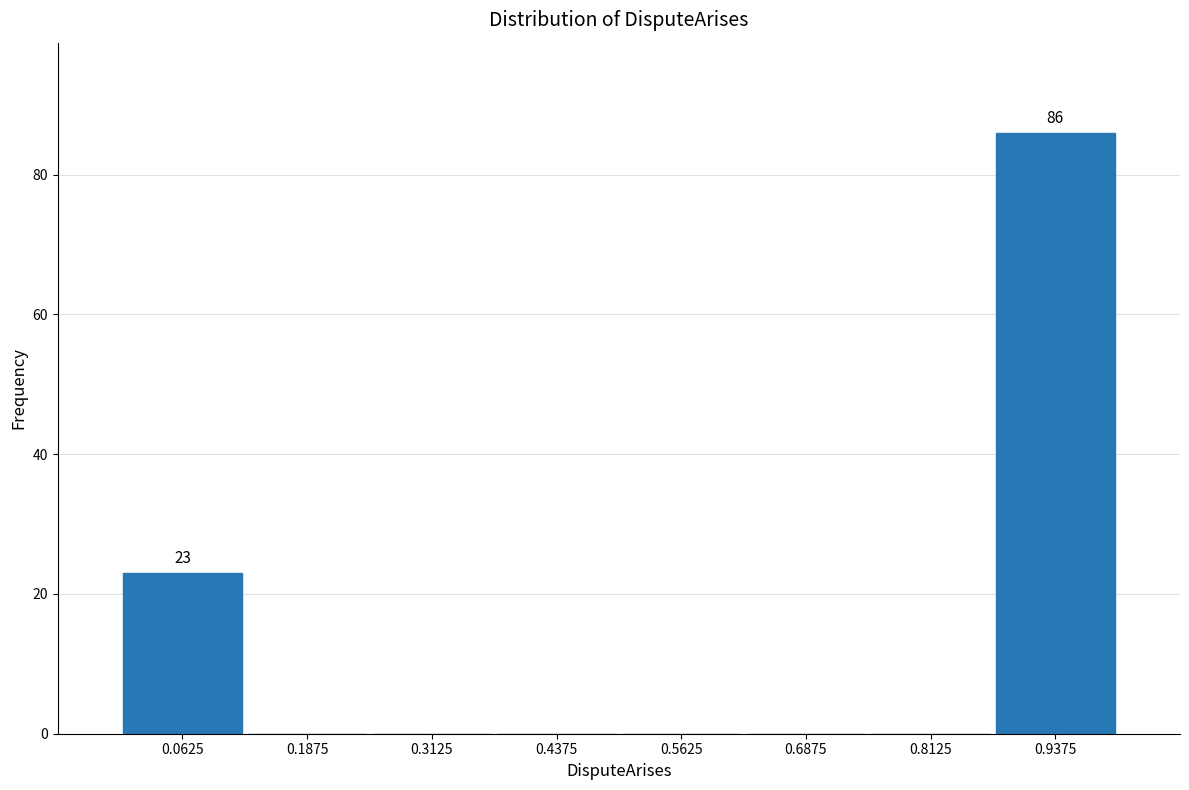

Over which range of the x-axis is the bar tallest?

0.875 to 1.000